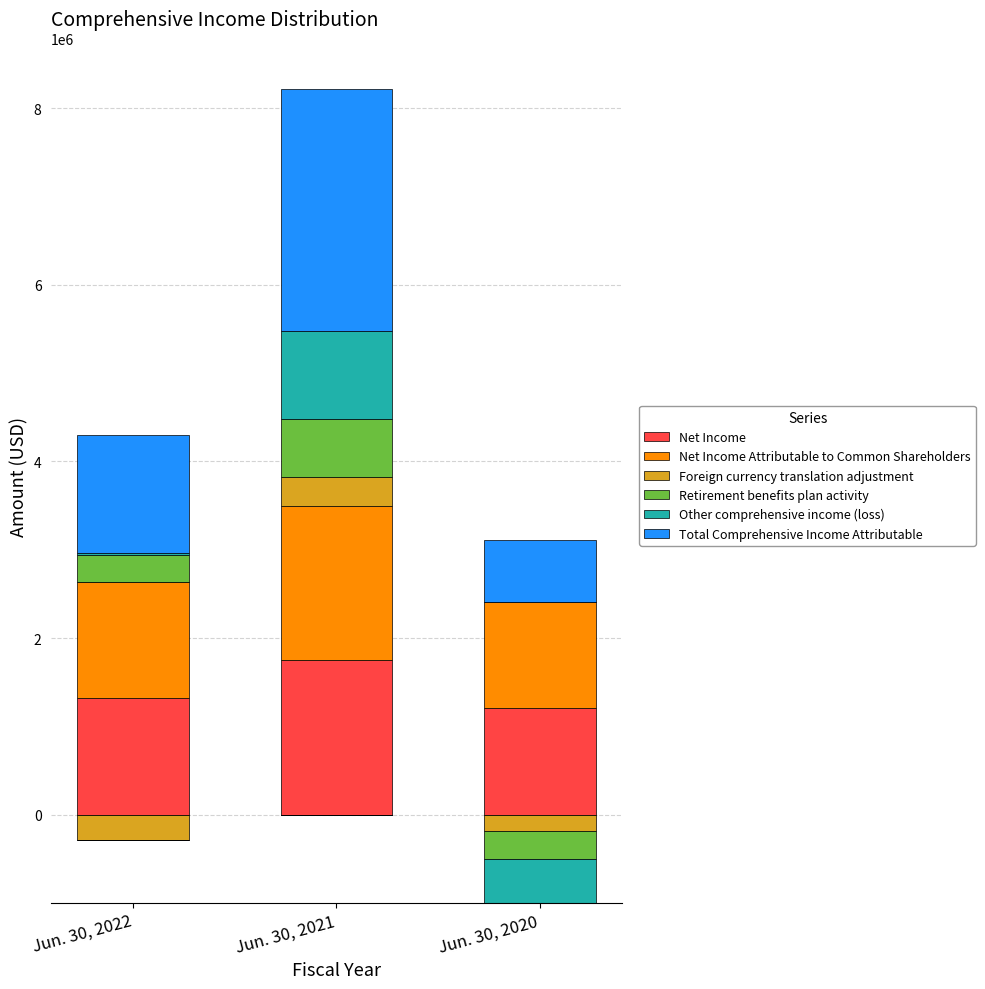

List the series in order of their peak value, lowest first.

Foreign currency translation adjustment, Retirement benefits plan activity, Other comprehensive income (loss), Net Income Attributable to Common Shareholders, Net Income, Total Comprehensive Income Attributable